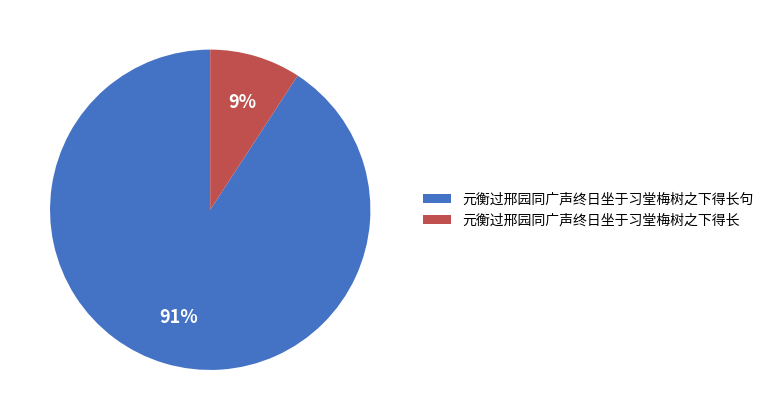

To the nearest percent, what portion does 元衡过邢园同广声终日坐于习堂梅树之下得长句 represent?

91%